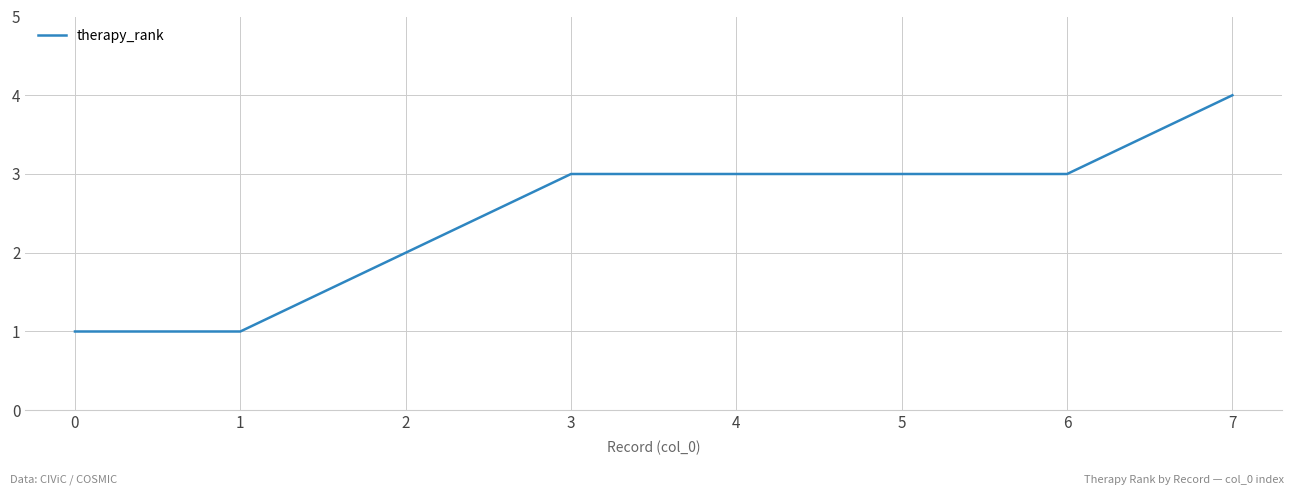

What is the approximate value at 2?

2